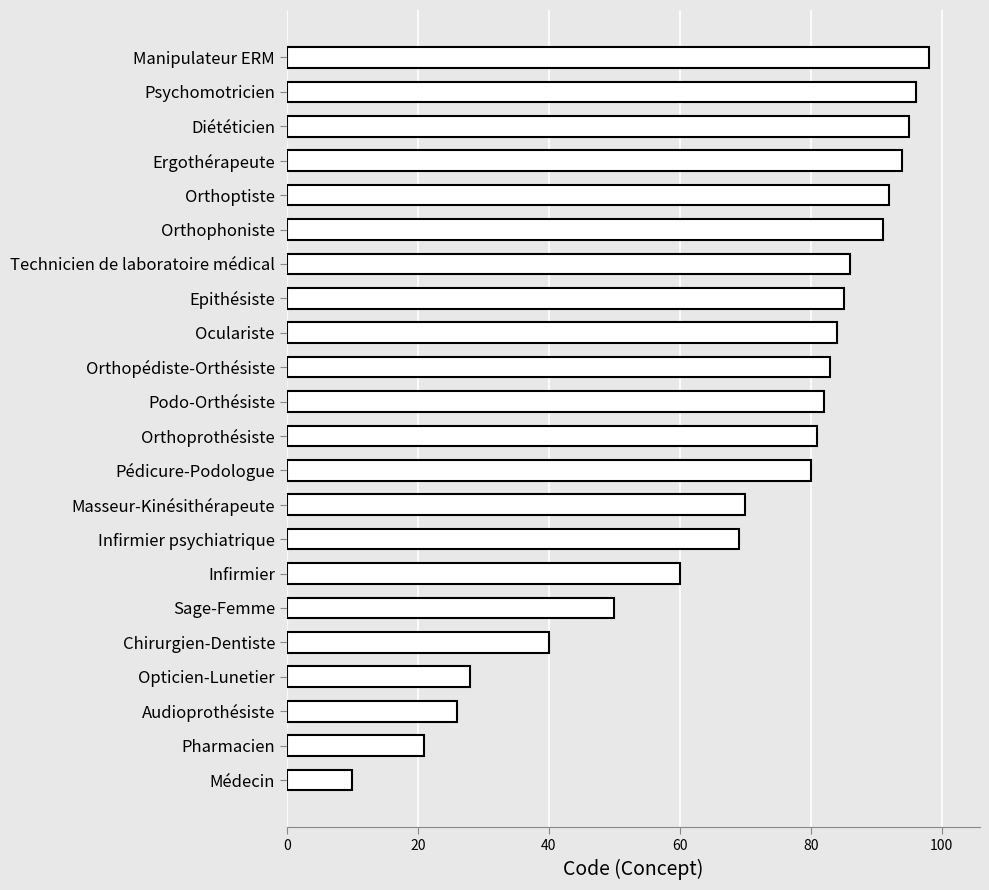

List the labels in order of value, smallest first.

Médecin, Pharmacien, Audioprothésiste, Opticien-Lunetier, Chirurgien-Dentiste, Sage-Femme, Infirmier, Infirmier psychiatrique, Masseur-Kinésithérapeute, Pédicure-Podologue, Orthoprothésiste, Podo-Orthésiste, Orthopédiste-Orthésiste, Oculariste, Epithésiste, Technicien de laboratoire médical, Orthophoniste, Orthoptiste, Ergothérapeute, Diététicien, Psychomotricien, Manipulateur ERM